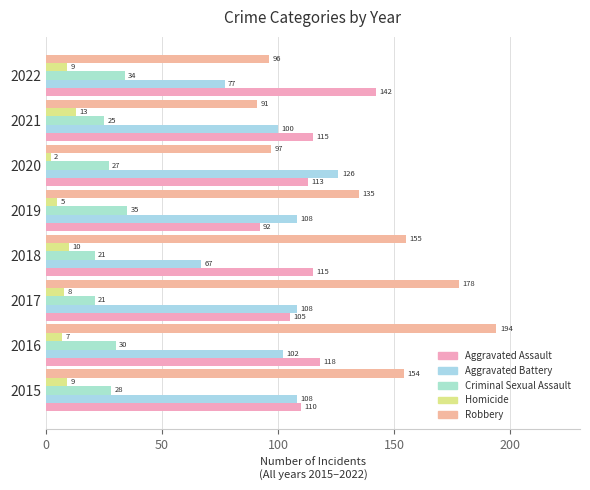

What is the minimum value for Criminal Sexual Assault?

21